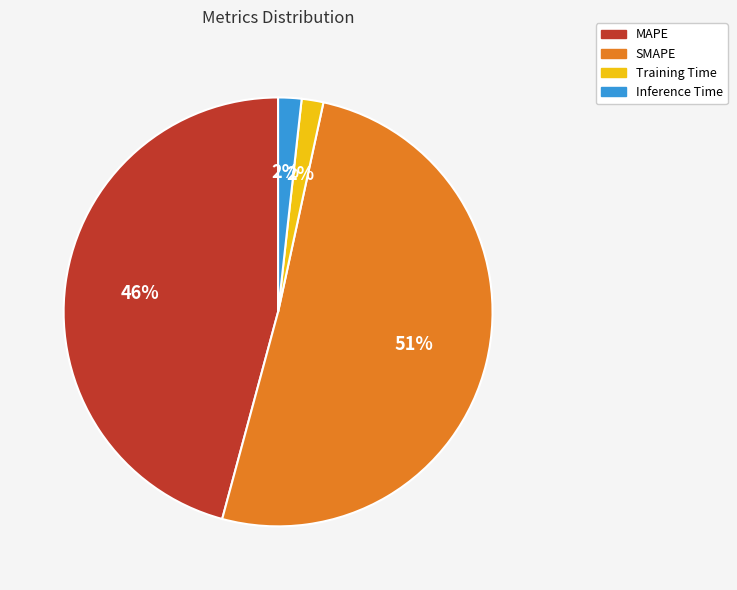

The Training Time slice represents 15% of the pie. True or false?

False